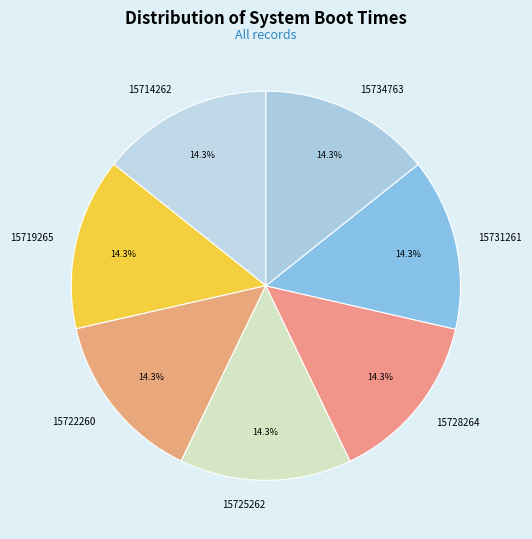

Approximately how many times larger is the value at 15714262 compared to 15719265?

1.0